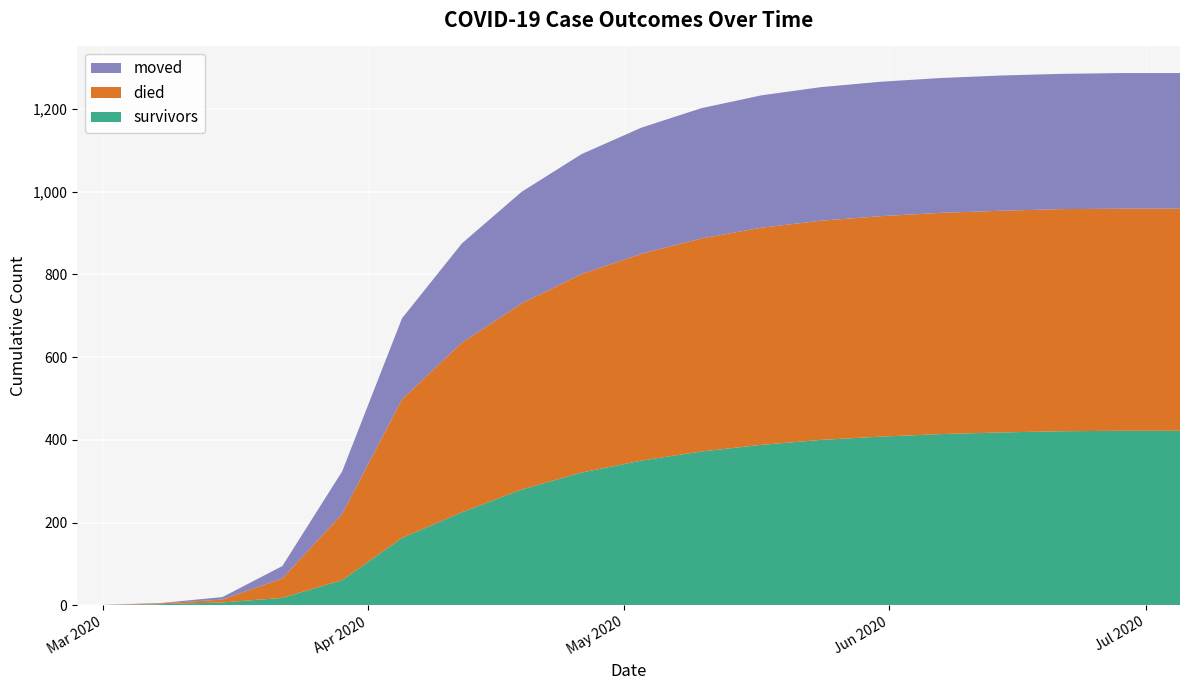

Reading left to right, transcribe all the data shown in this chart.

survivors: 2020-02-27=0	2020-03-01=0	2020-03-08=3	2020-03-15=7	2020-03-22=18	2020-03-29=61	2020-04-05=163	2020-04-12=225	2020-04-19=280	2020-04-26=321	2020-05-03=350	2020-05-10=372	2020-05-17=388	2020-05-24=400	2020-05-31=408	2020-06-07=414	2020-06-14=418	2020-06-21=421	2020-06-28=422	2020-07-05=422
died: 2020-02-27=0	2020-03-01=0	2020-03-08=2	2020-03-15=7	2020-03-22=47	2020-03-29=160	2020-04-05=335	2020-04-12=410	2020-04-19=450	2020-04-26=480	2020-05-03=500	2020-05-10=515	2020-05-17=525	2020-05-24=530	2020-05-31=533	2020-06-07=535	2020-06-14=536	2020-06-21=537	2020-06-28=537	2020-07-05=537
moved: 2020-02-27=0	2020-03-01=1	2020-03-08=1	2020-03-15=6	2020-03-22=30	2020-03-29=103	2020-04-05=196	2020-04-12=240	2020-04-19=270	2020-04-26=290	2020-05-03=305	2020-05-10=315	2020-05-17=320	2020-05-24=323	2020-05-31=325	2020-06-07=326	2020-06-14=327	2020-06-21=327	2020-06-28=328	2020-07-05=328